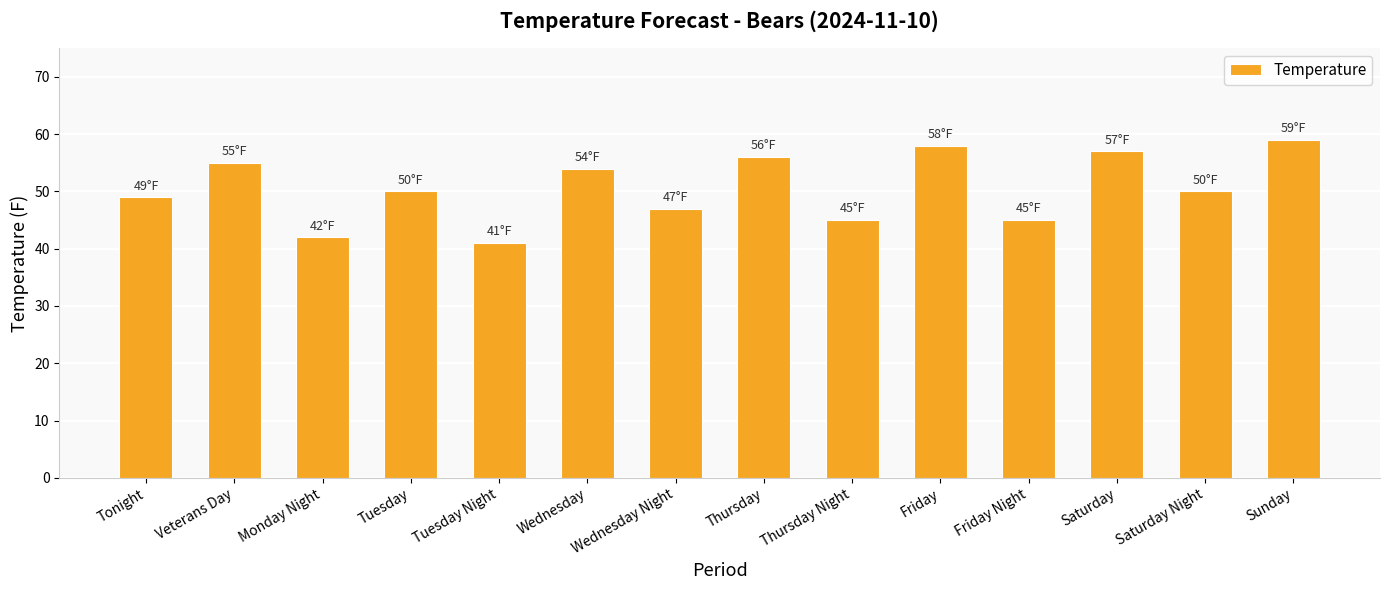

What is the sum of the values at Saturday and Friday?

115